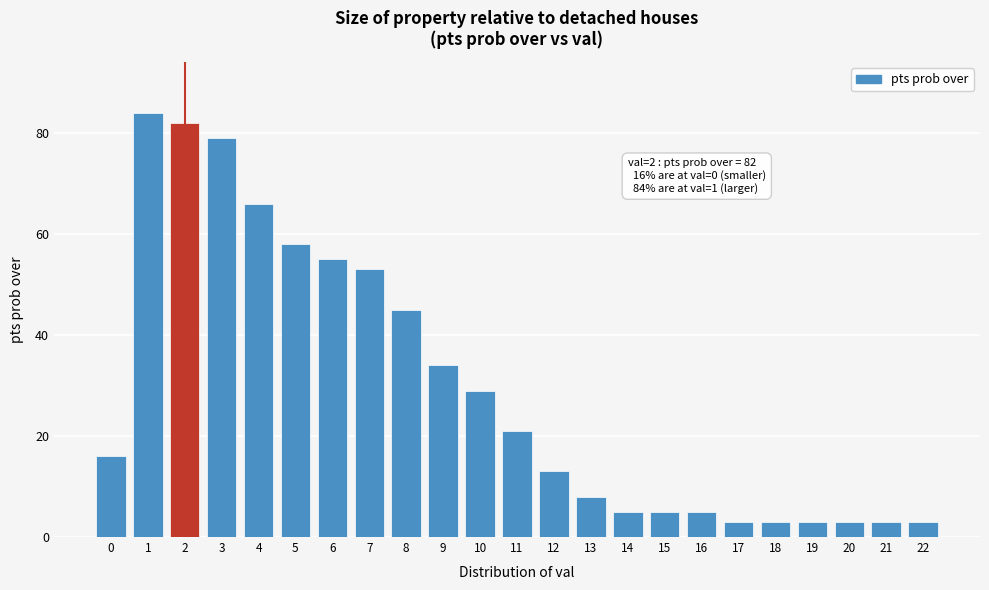

Reading left to right, extract all data points from this chart.

16	84	82	79	66	58	55	53	45	34	29	21	13	8	5	5	5	3	3	3	3	3	3